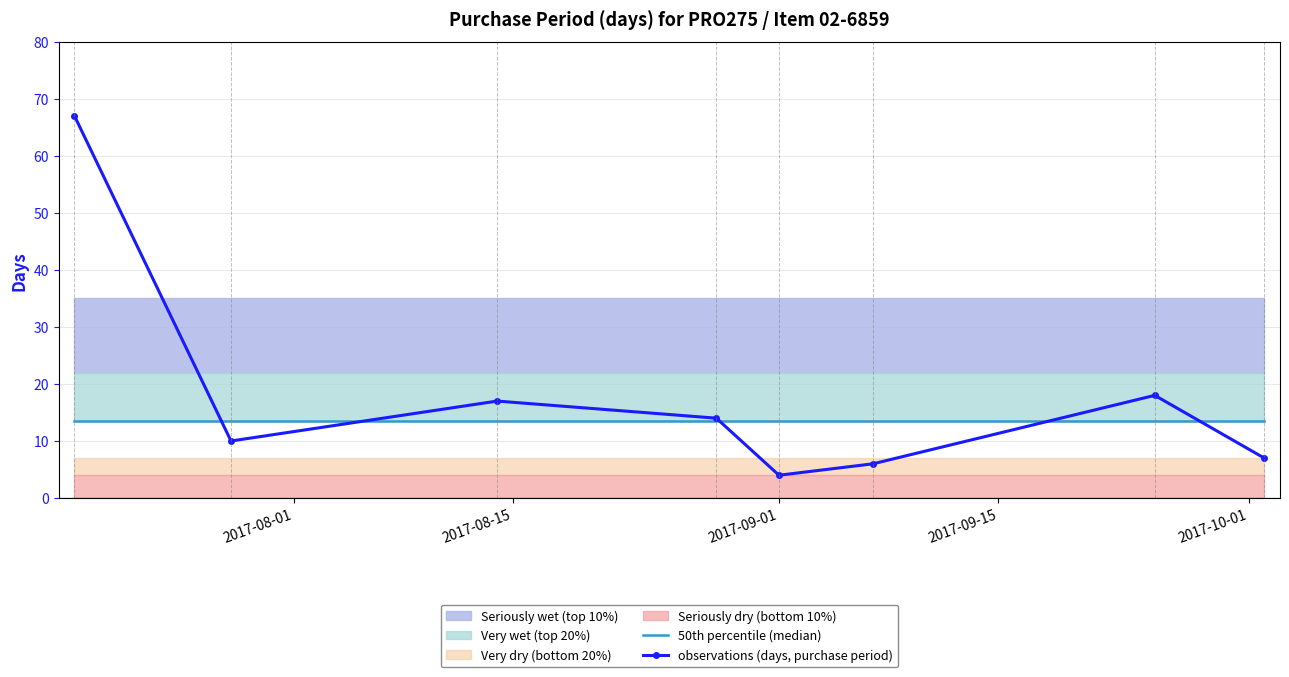

What is the approximate value at 2017-08-14, to the nearest 5?

15